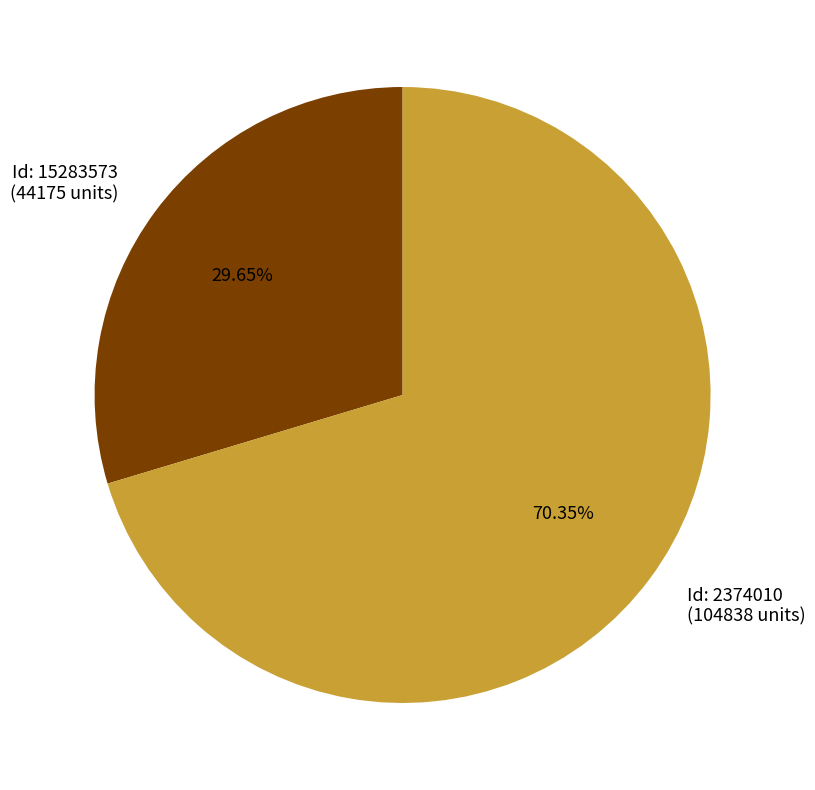

Count the number of slices in the pie.

2